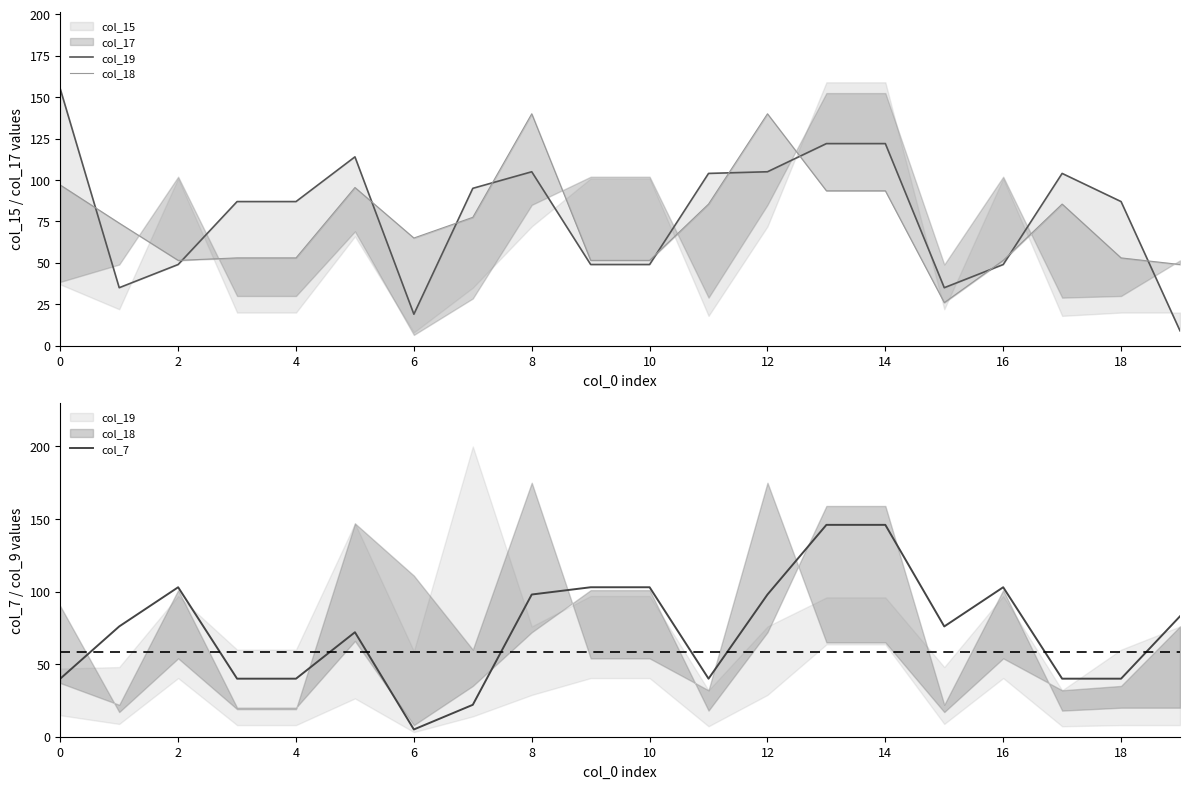

What is the greatest value displayed?

155.0